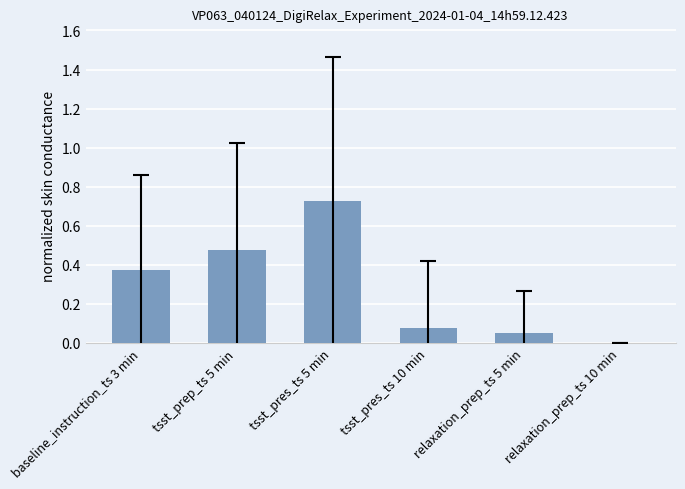

What is the sum of all values?

1.7